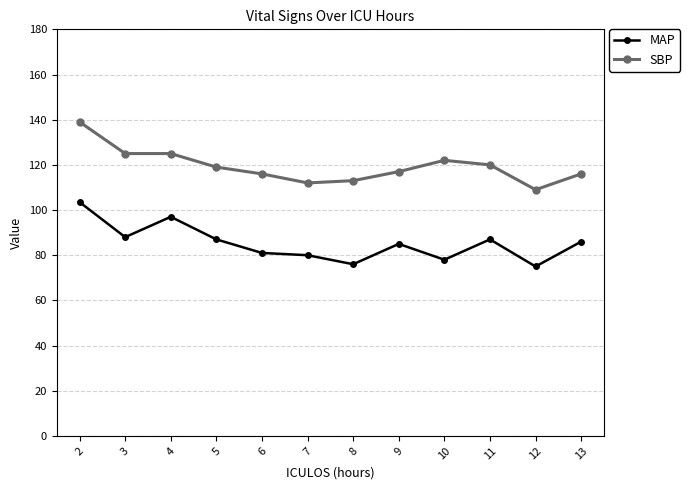

What is the difference between the highest and lowest values at 7?

32.0